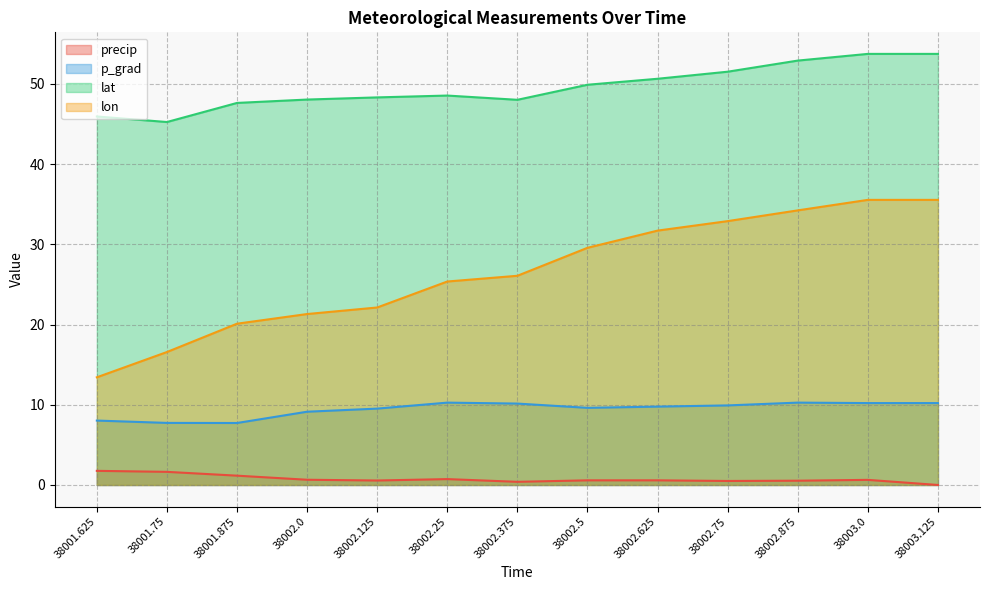

At how many categories does at least one series exceed 12?

13